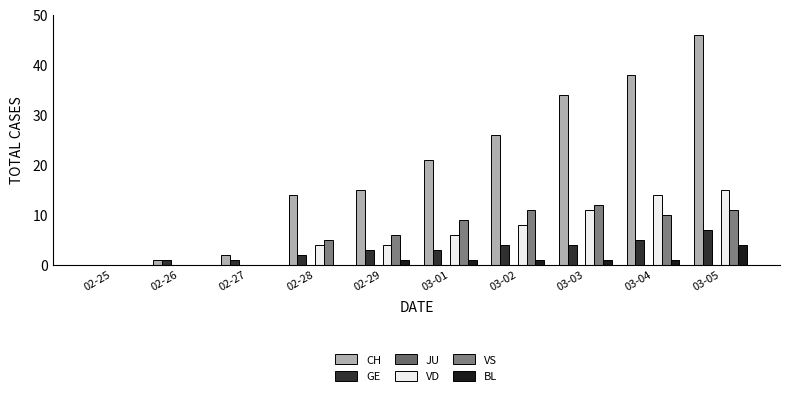

Are the bars grouped side by side (vs. stacked)?

Yes